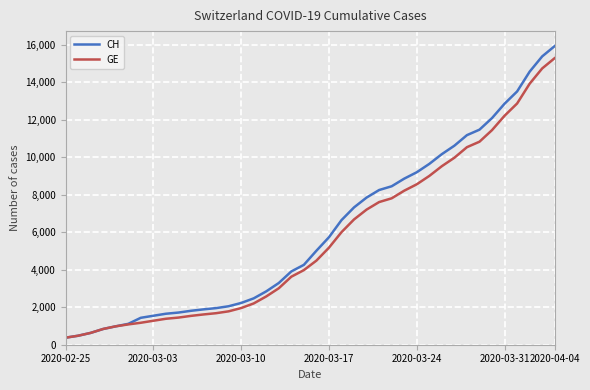

What is the minimum value shown in the chart?

375